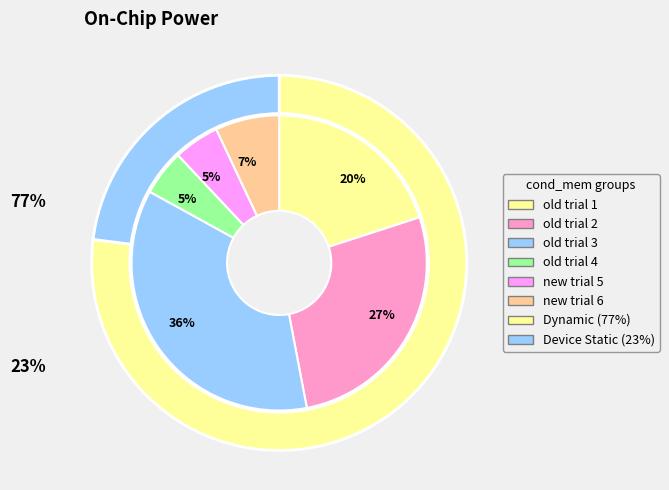

Which has a higher value, new or old?

old